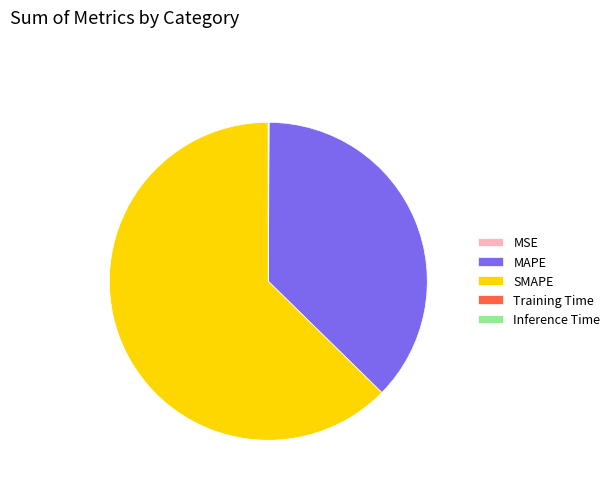

The MAPE slice represents 37% of the pie. True or false?

True